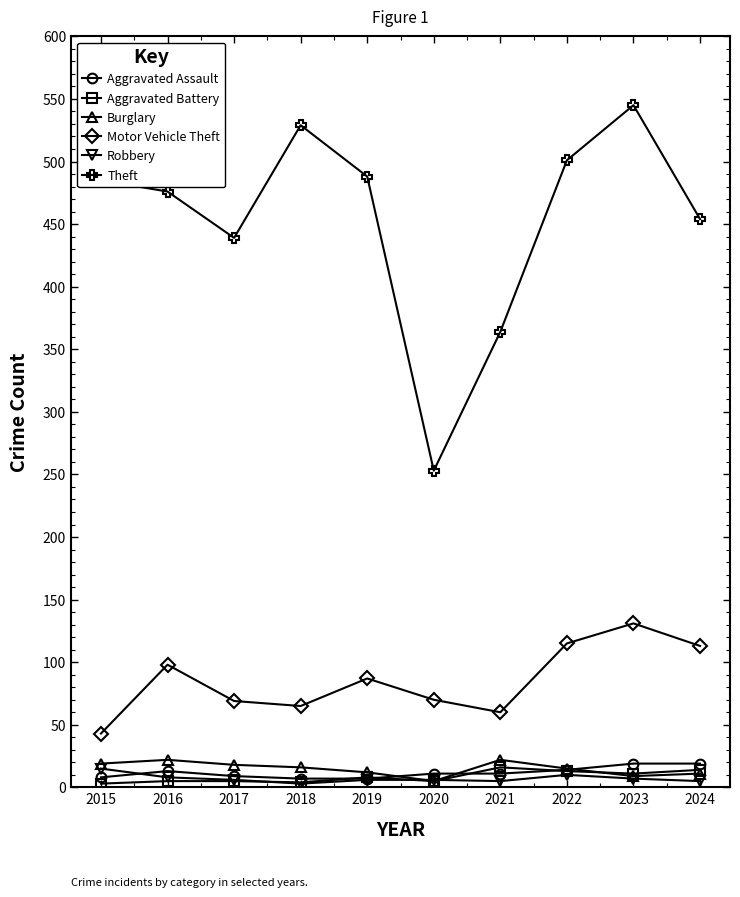

At how many categories does at least one series exceed 19?

10